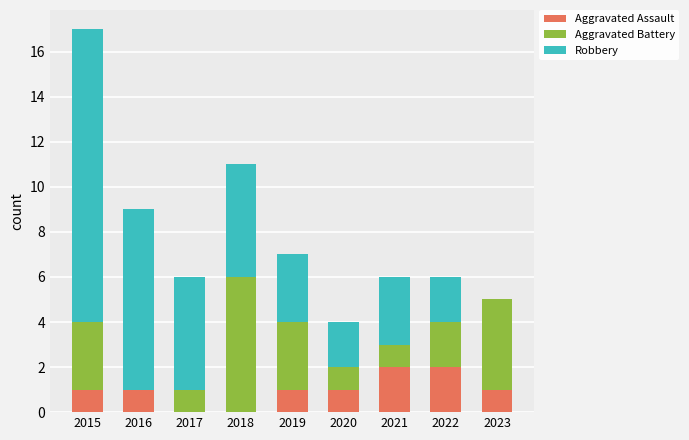

The Aggravated Assault series shows 0 at 2018. True or false?

True